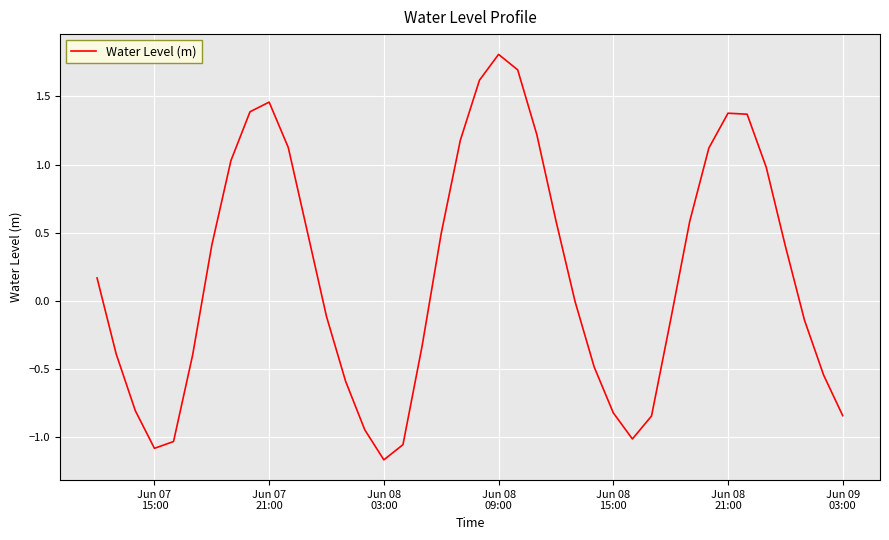

What is the difference between the maximum and minimum values?

3.0